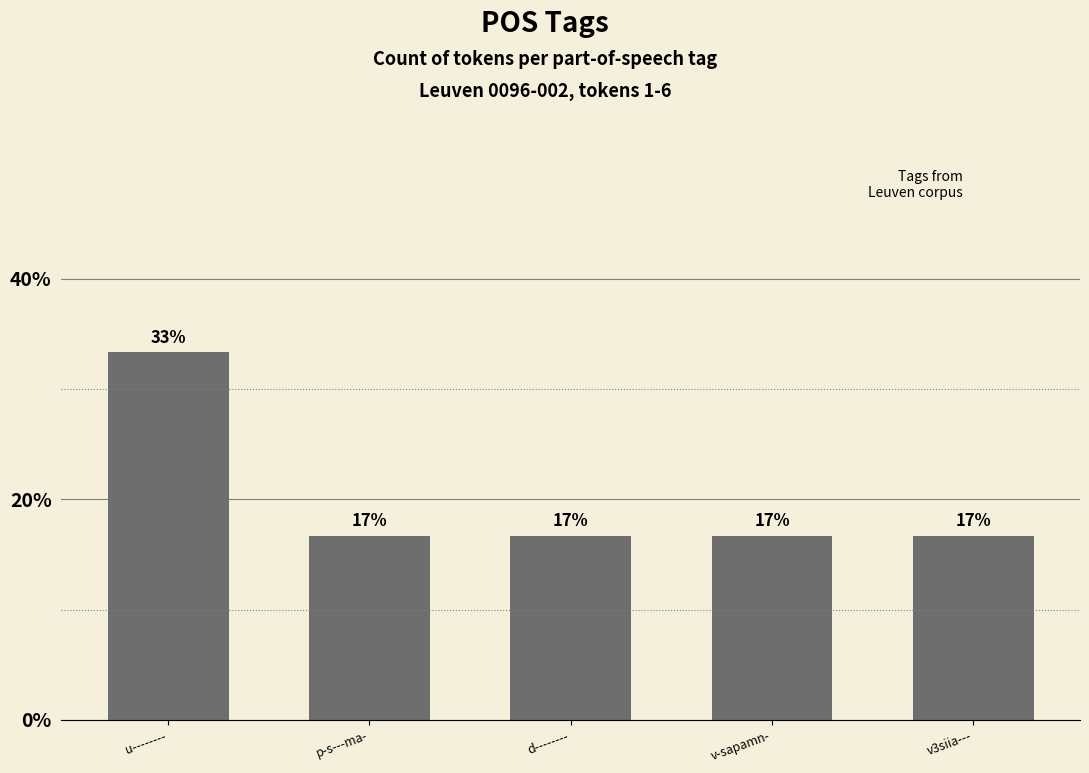

How many bars are there in total?

5